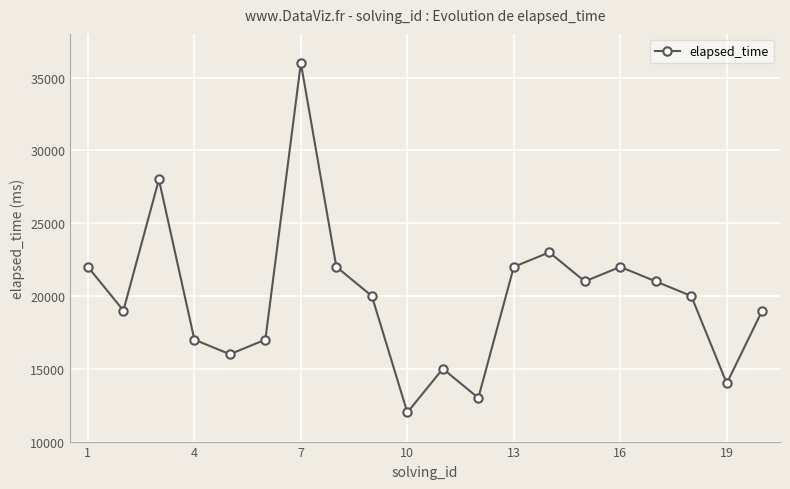

What is the value of the 7th point from the left?

36000